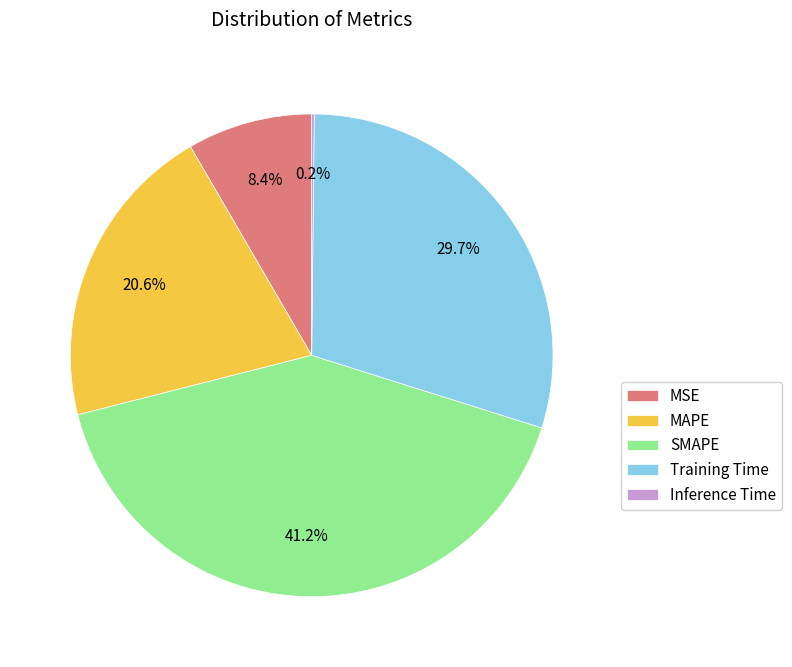

To the nearest percent, what is the difference between the largest and smallest slice percentages?

41%